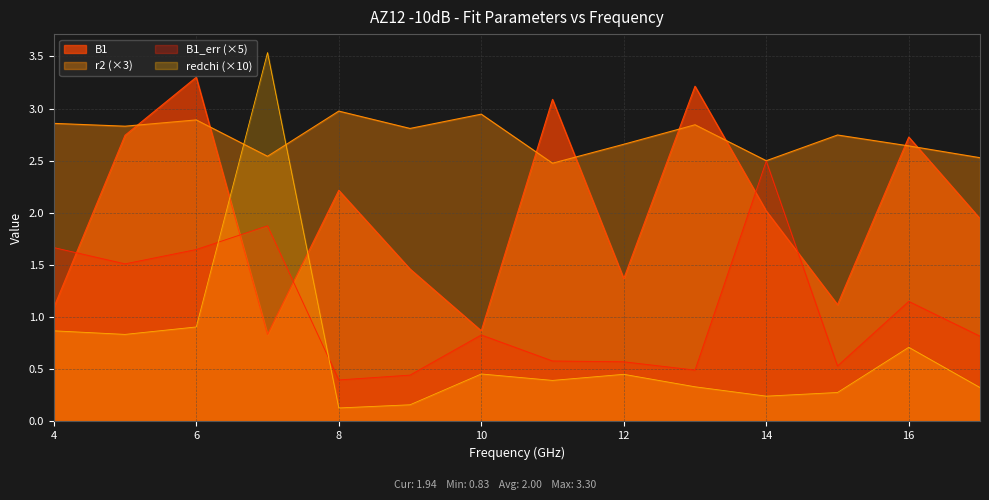

The B1 series shows 3.1 at 11. True or false?

True